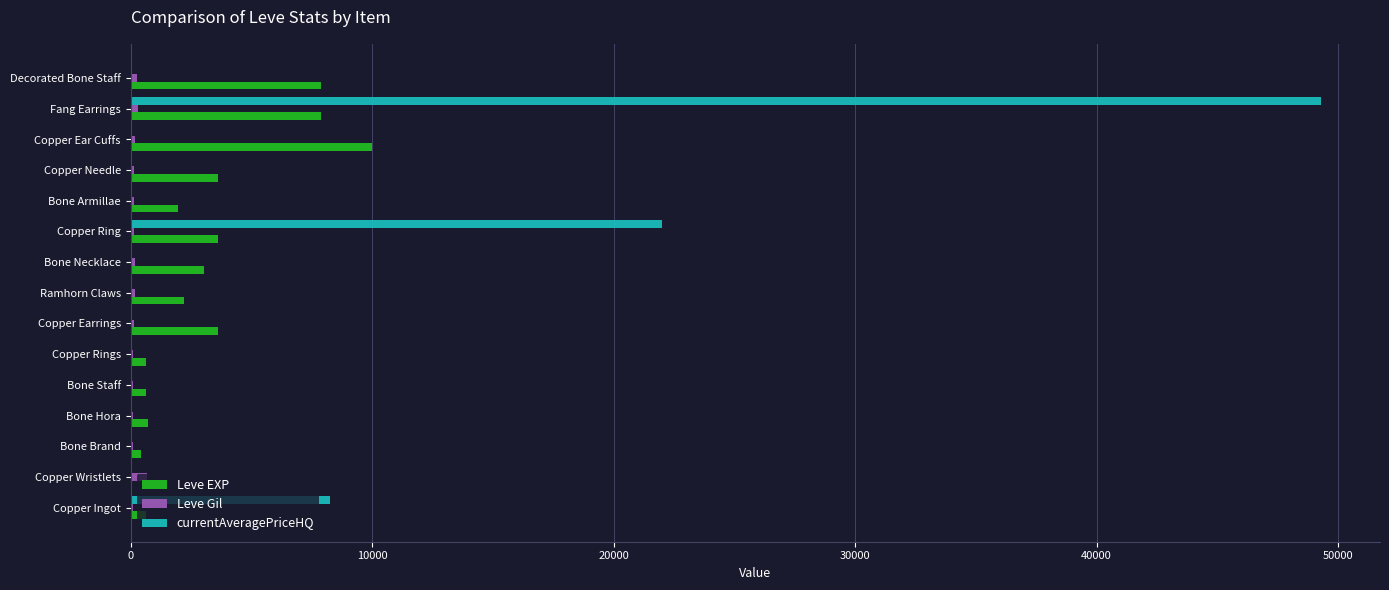

The Leve EXP series shows 3600 at Copper Ring. True or false?

True